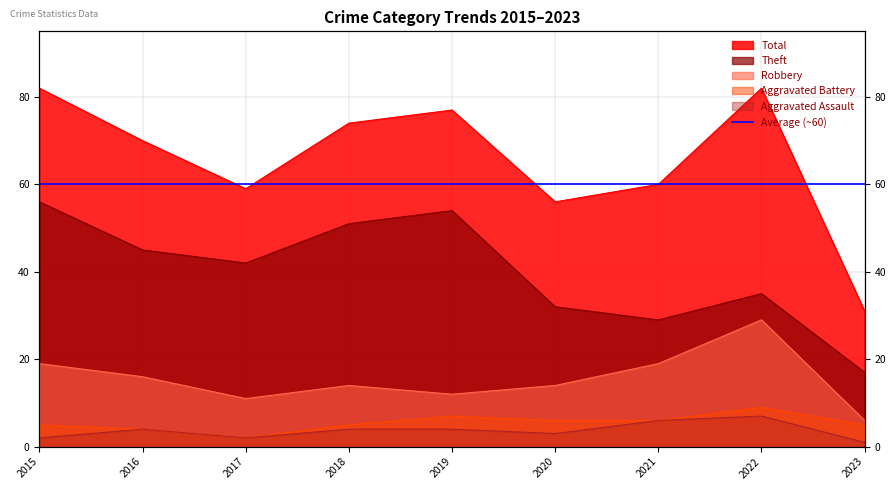

What is the spread (max minus min) of values at 2021?

54